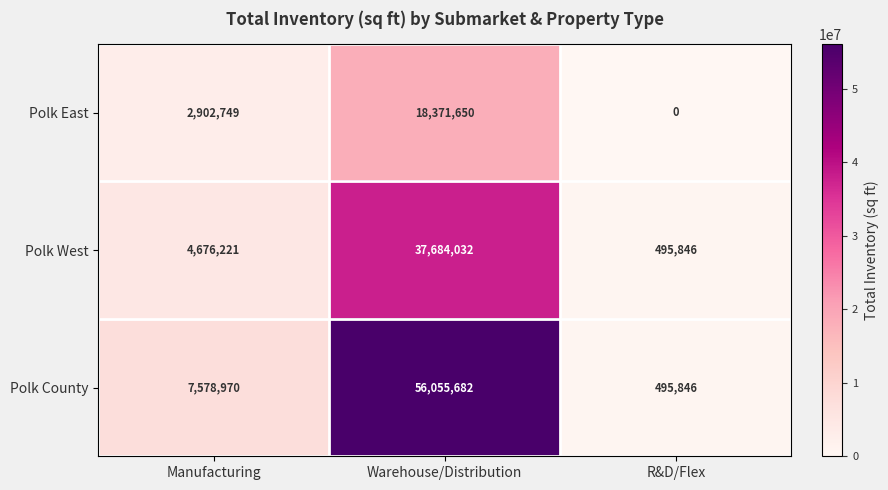

Is it true that Polk East equals 0 at R&D/Flex?

True